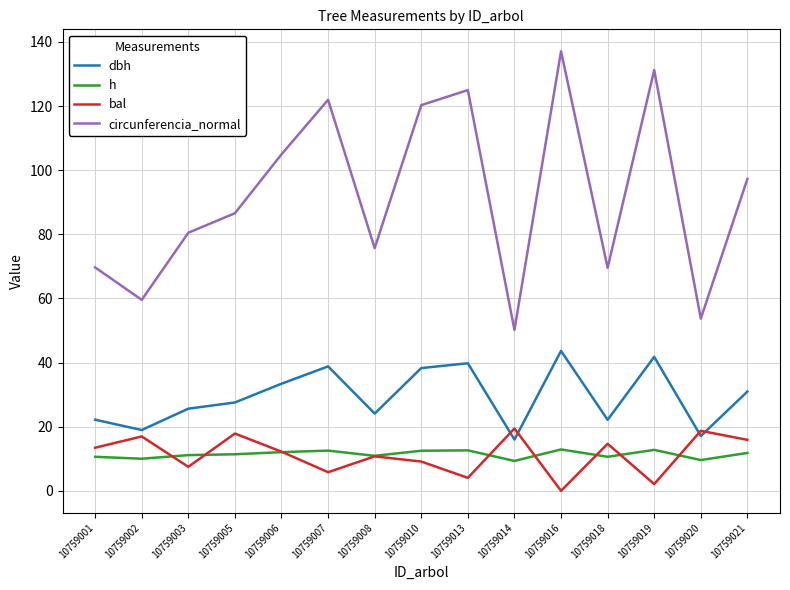

Between 10759007 and 10759008, which series saw the biggest shift?

circunferencia_normal